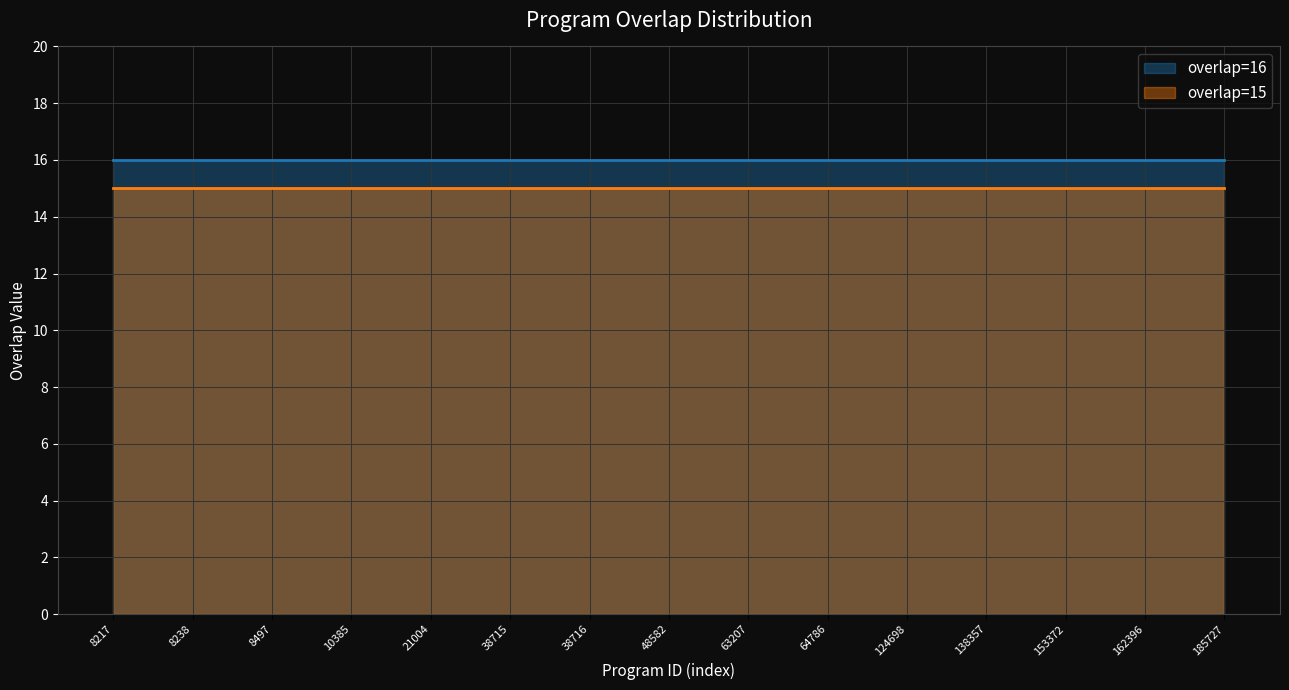

Is it true that overlap=15 equals 22 at 38715?

False